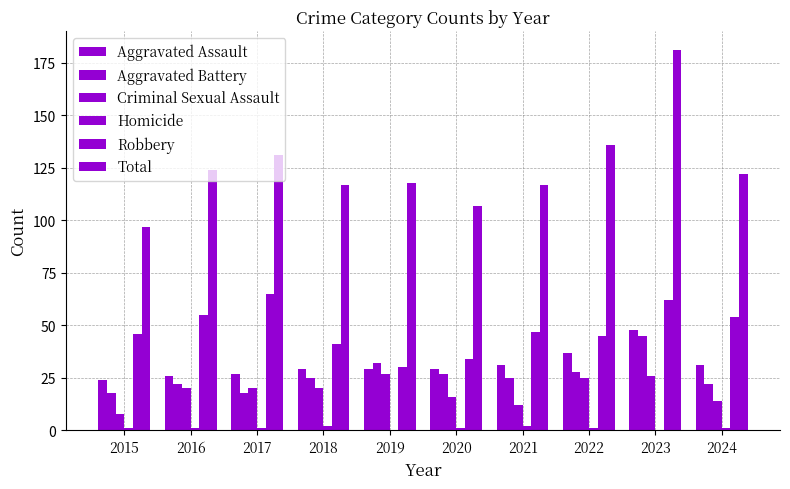

At which label does Homicide first exceed 1?

2018